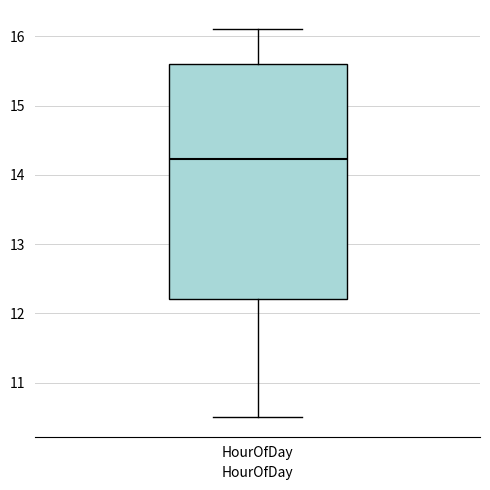

Where is the upper edge of the box for HourOfDay on the y-axis? The values are not printed on the chart, so give them approximately, as read against the axis.

15.6